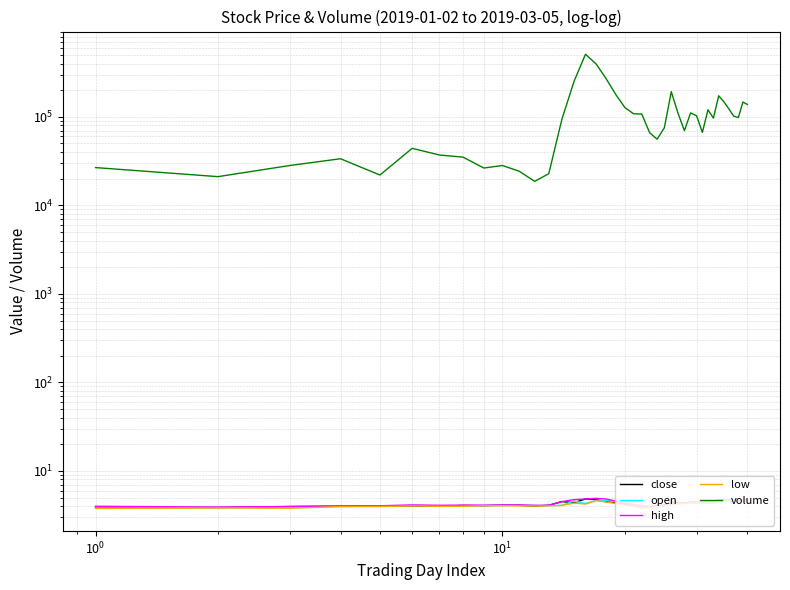

Is the value of low at 13 greater than the value of open at $\mathdefault{10^{1}}$?

Yes